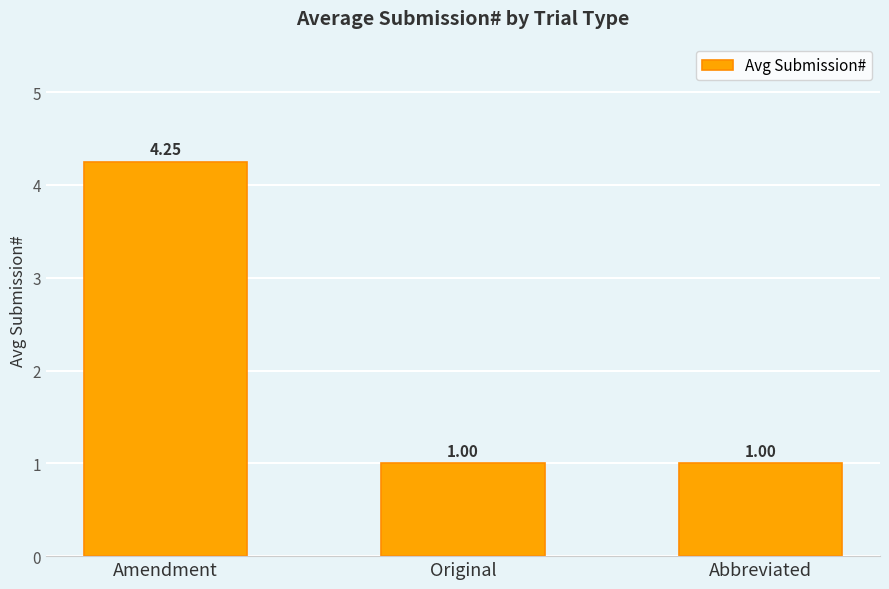

Which has a higher value, Original or Amendment?

Amendment